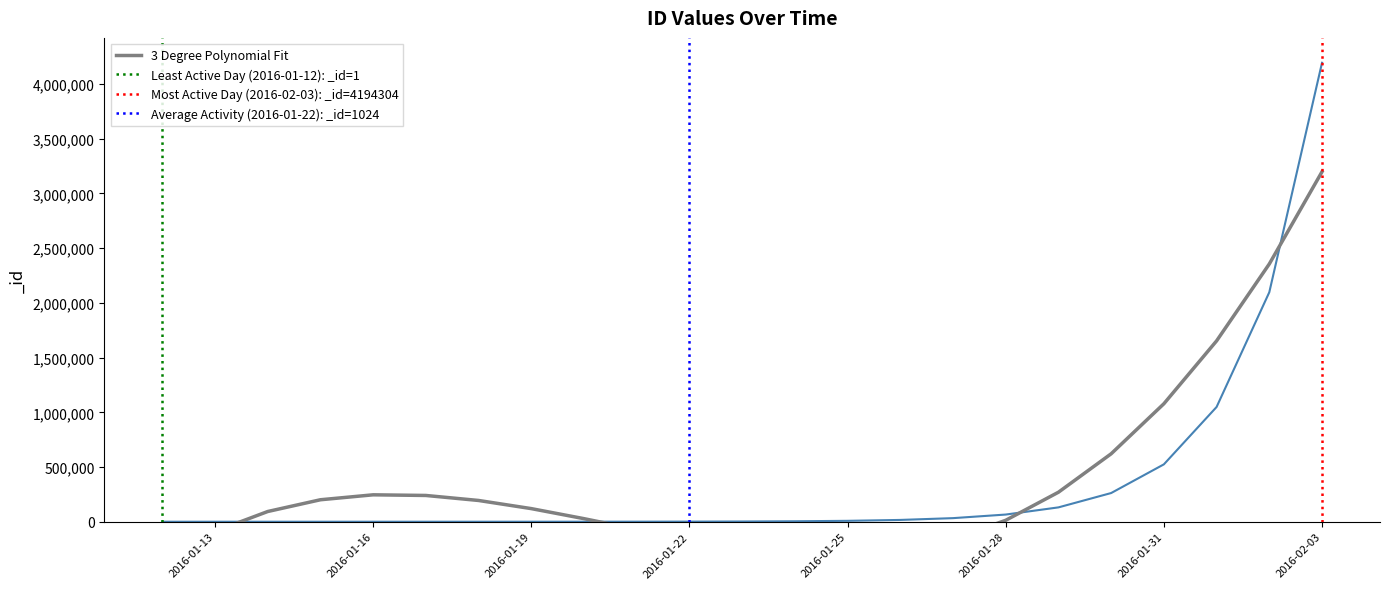

Which has a higher value, 2016-01-16 or 2016-01-19?

2016-01-19